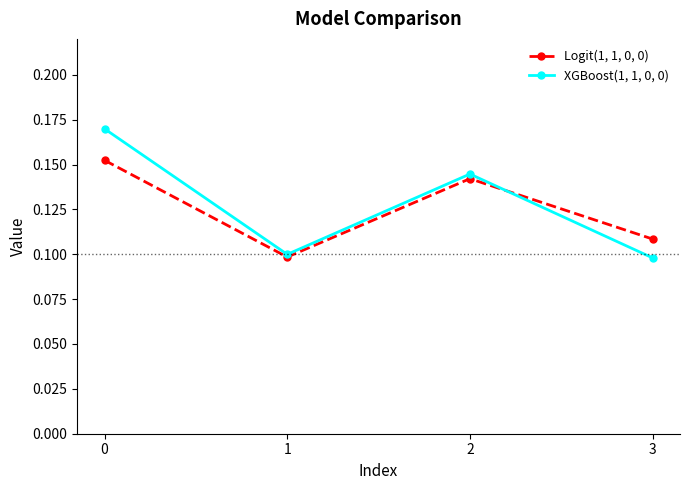

At which category does Logit(1, 1, 0, 0) reach its first local valley?

1